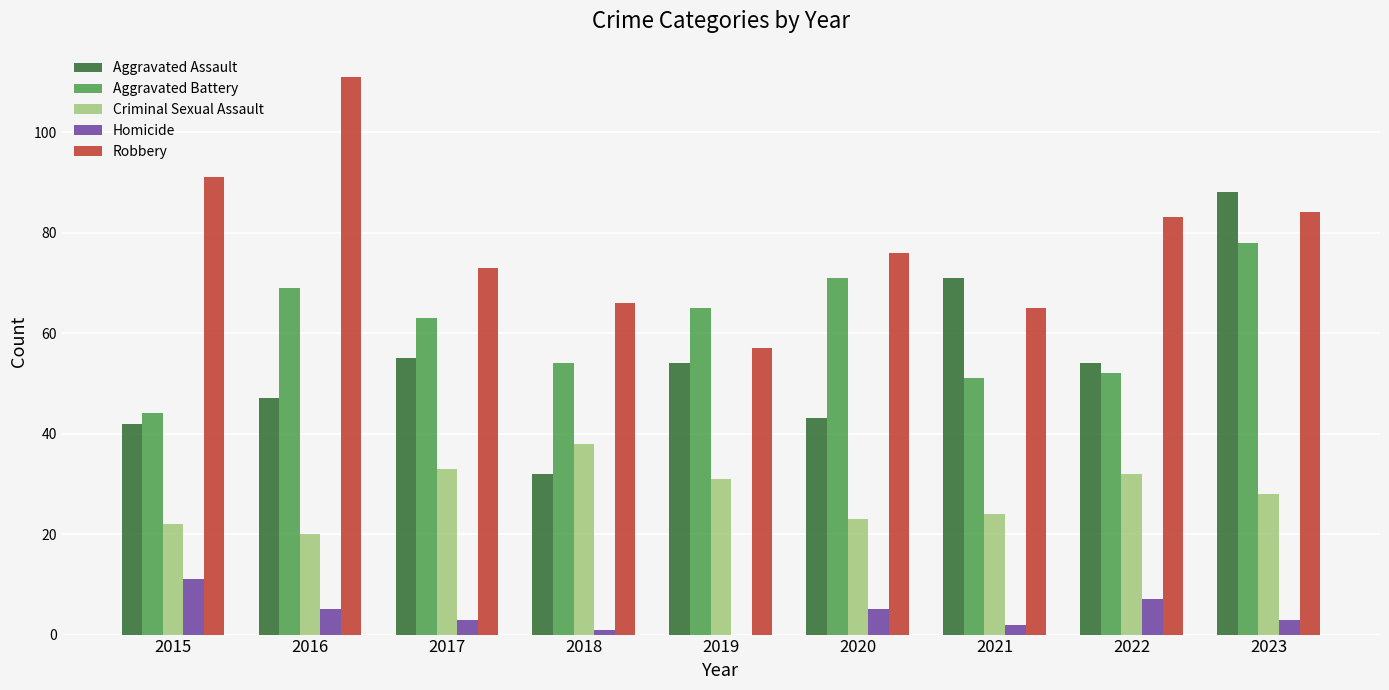

Where is Robbery nearest to the value 84?

2023